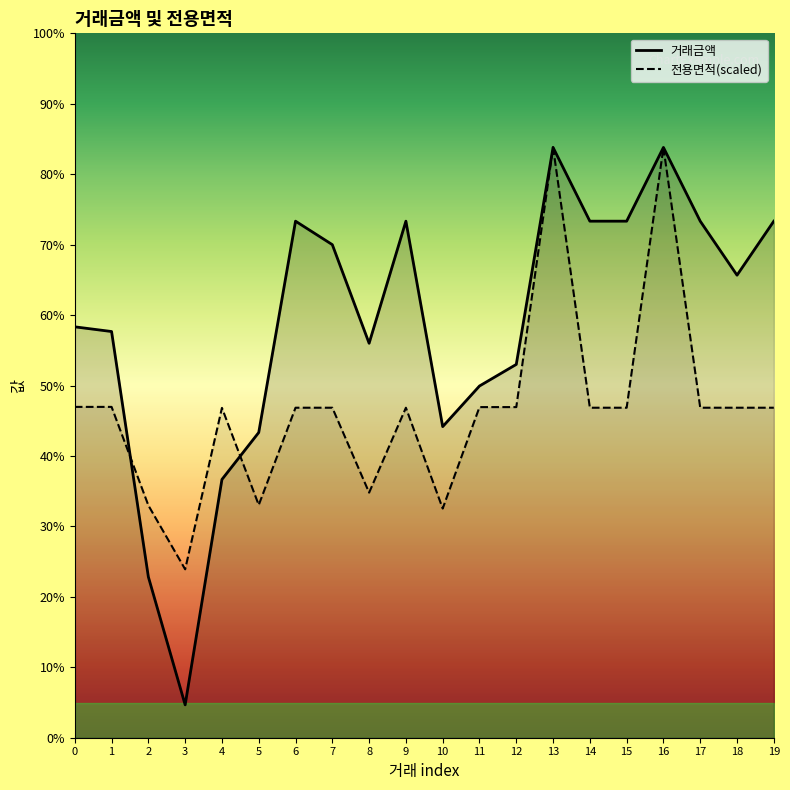

What are all the series names shown in the legend?

거래금액, 전용면적